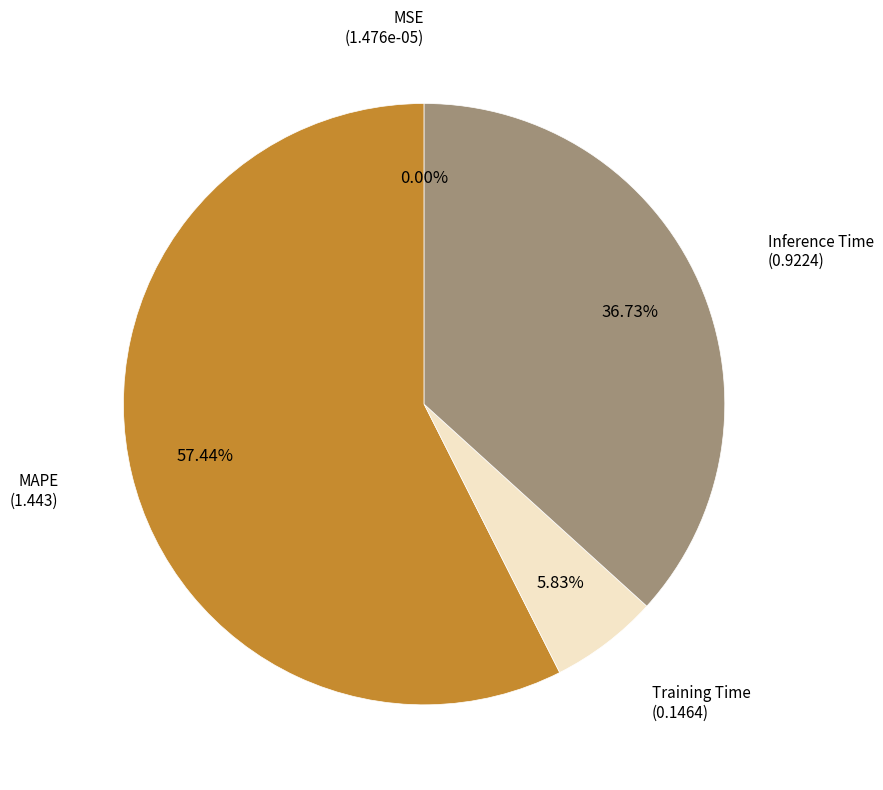

Which slice is the largest?

MAPE